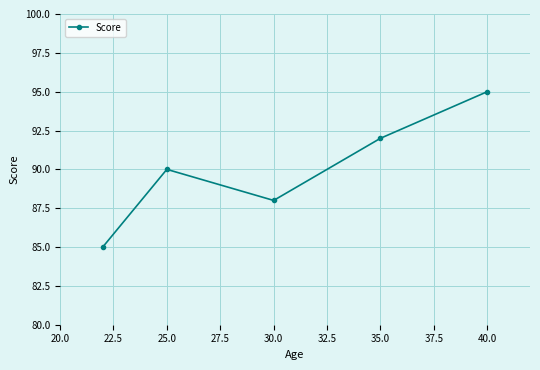

What is the difference between the maximum and second lowest values?

7